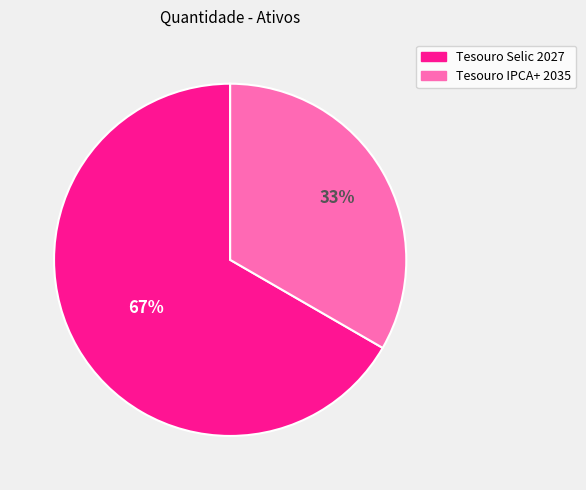

To the nearest percent, what percentage of the pie is Tesouro Selic 2027?

67%